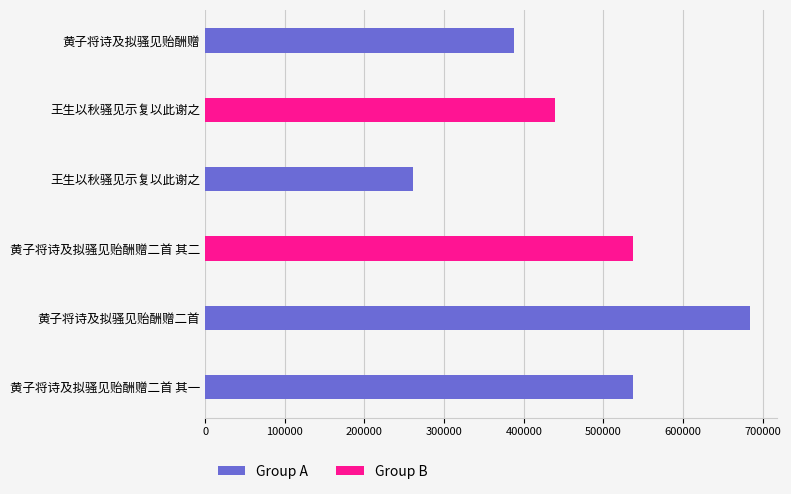

How many distinct data groups are displayed?

1